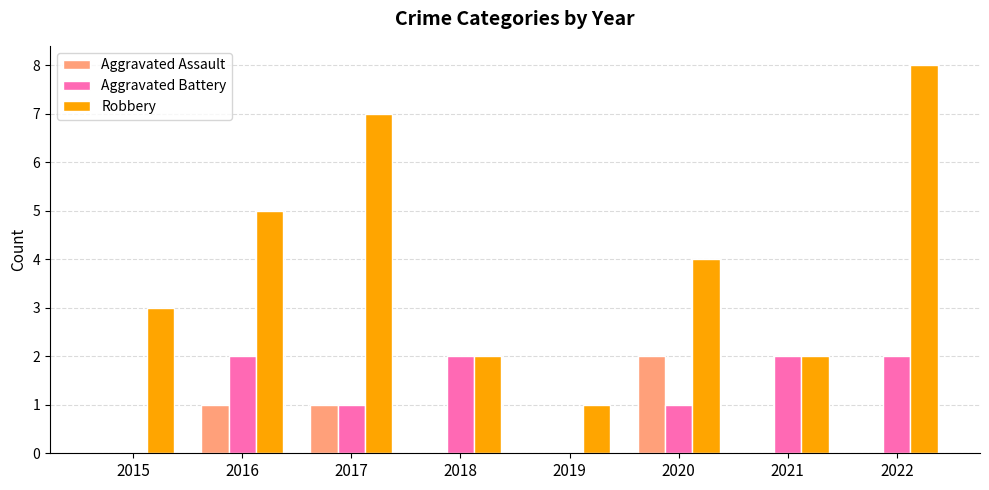

What is the total value across all series at 2022?

10